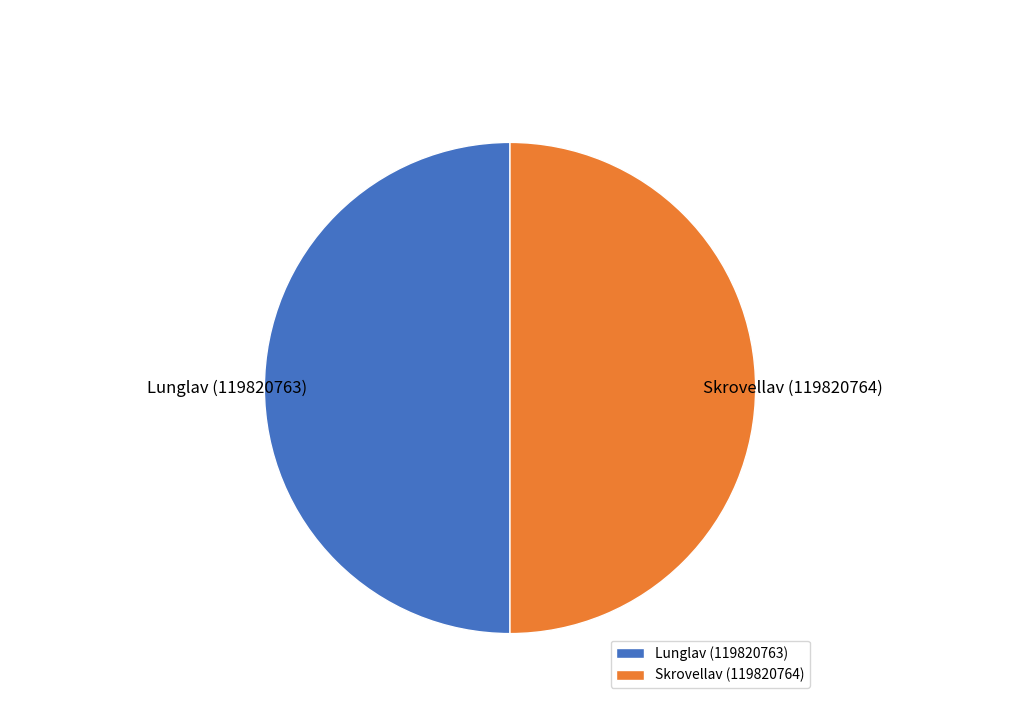

Combined, do Skrovellav (119820764) and Lunglav (119820763) account for over 50%?

Yes